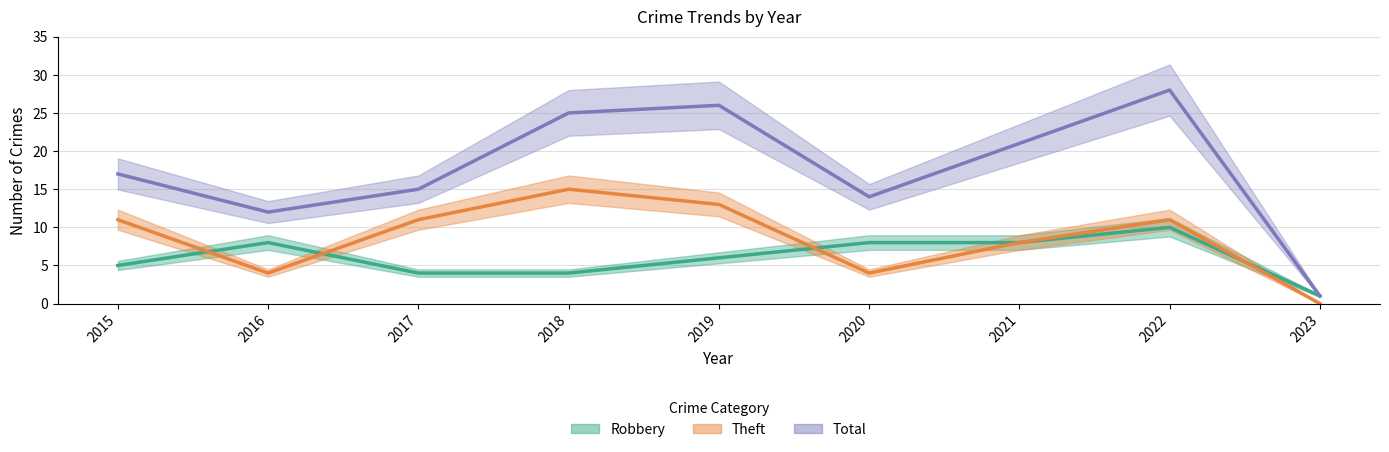

At which category does the chart reach its peak across all series?

2022